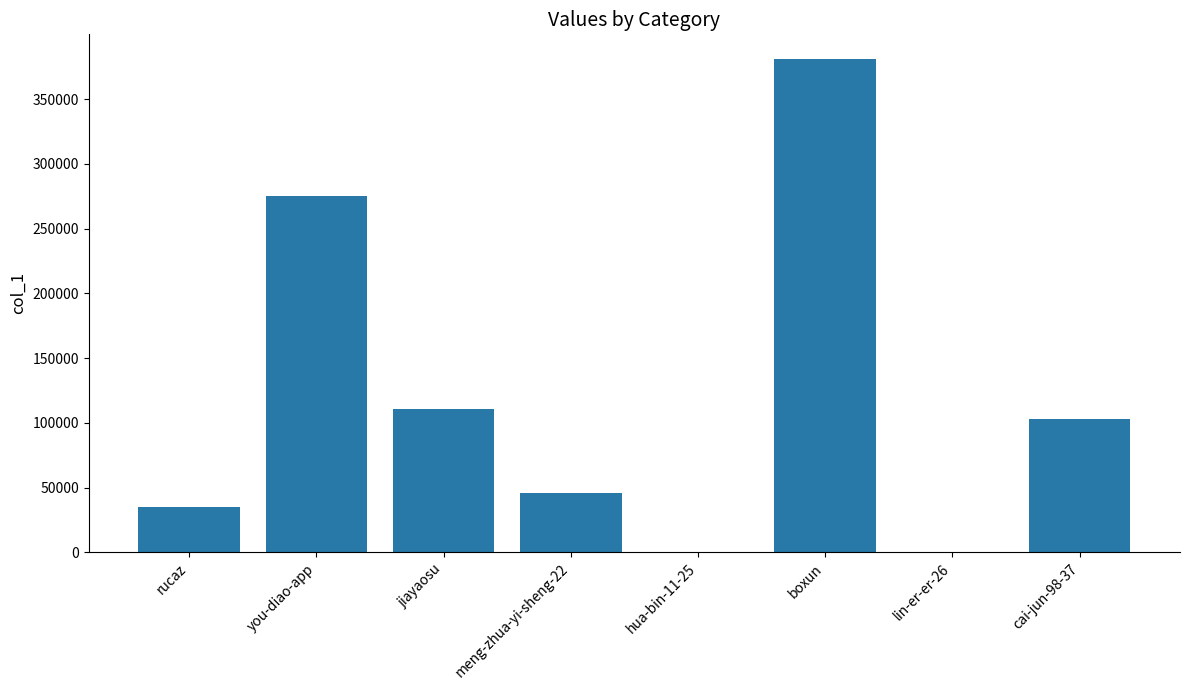

What is the change in value from rucaz to boxun?

+345581